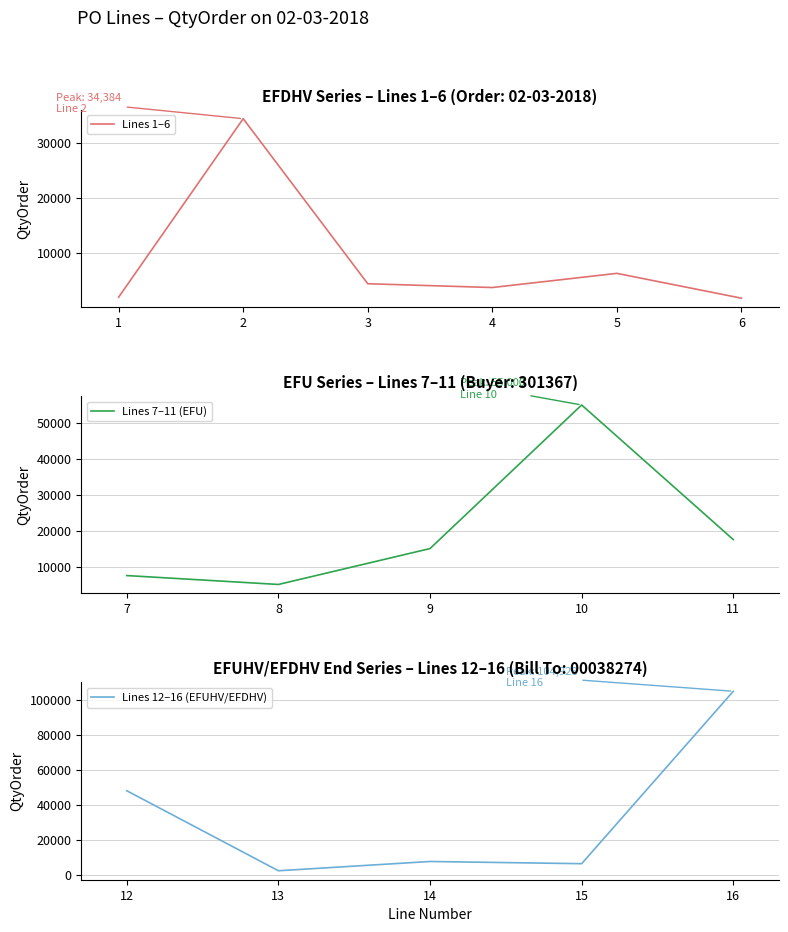

Is it true that the value at 4 is 5527?

False